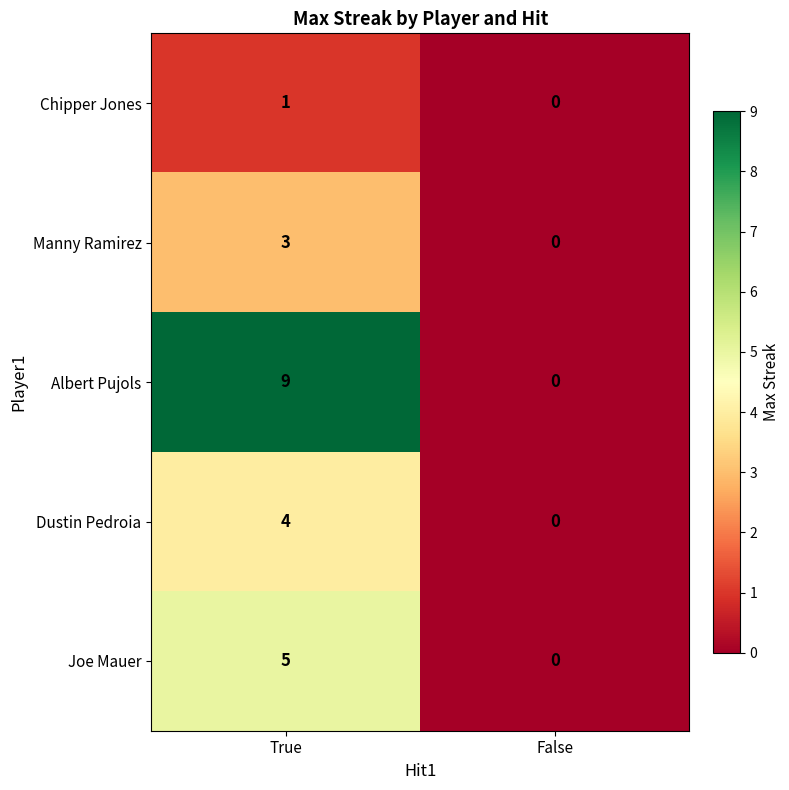

What value does the Dustin Pedroia series have at True?

4